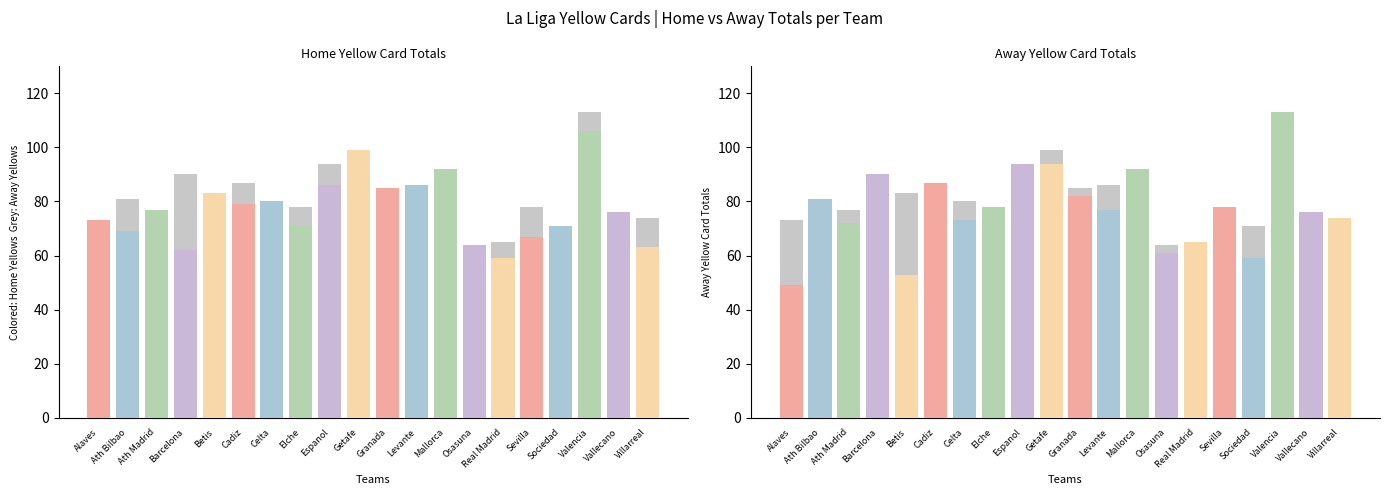

List the series in order of their peak value, lowest first.

sp1_hytotals, sp1_aytotals